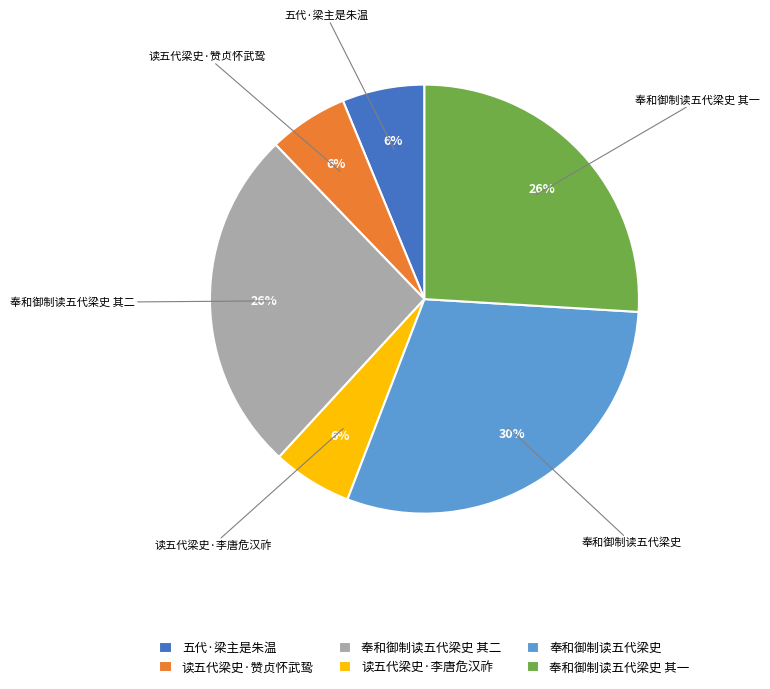

To the nearest percent, what percentage of the pie is 读五代梁史·李唐危汉祚?

6%